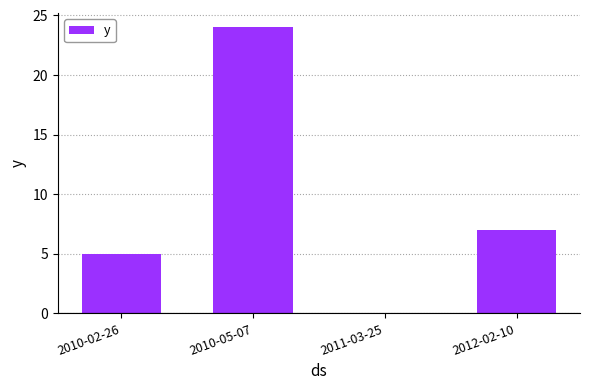

Where is the data nearest to the value 12?

2012-02-10